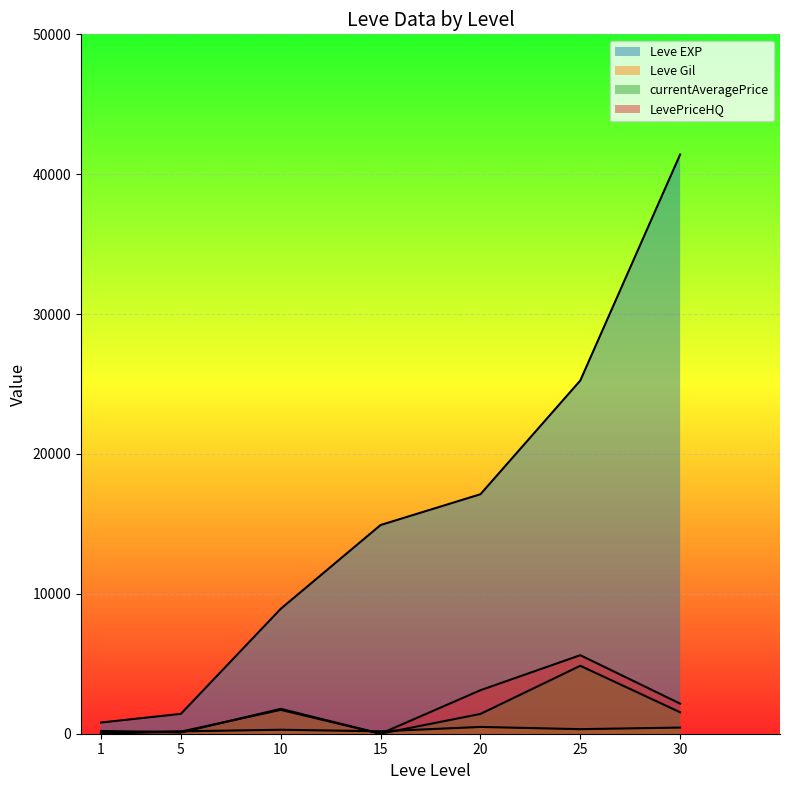

Reading left to right, transcribe all the data shown in this chart.

Leve EXP: 1=800.0	5=1420.0	10=8930.0	15=14920.0	20=17120.0	25=25250.0	30=41410.0
Leve Gil: 1=113.0	5=169.0	10=284.0	15=172.0	20=485.0	25=326.0	30=440.0
currentAveragePrice: 1=200.0	5=84.2	10=1779.6	15=0.0	20=1414.4	25=4857.2	30=1533.6
LevePriceHQ: 1=0.0	5=150.0	10=1705.6	15=0.0	20=3110.5	25=5613.7	30=2150.6